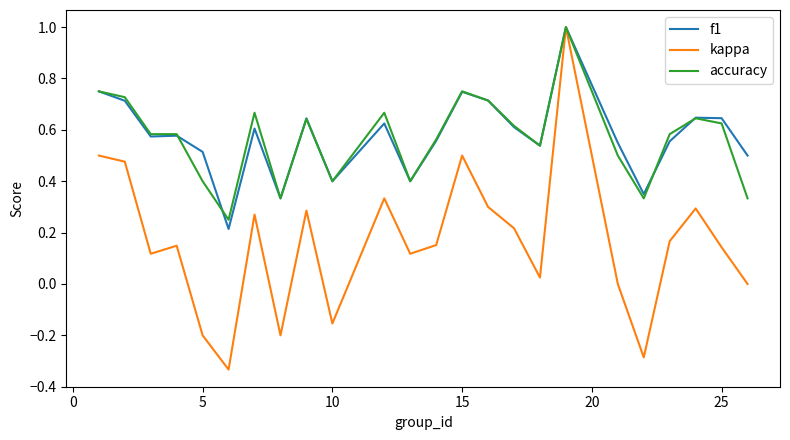

What is the greatest value displayed?

1.0